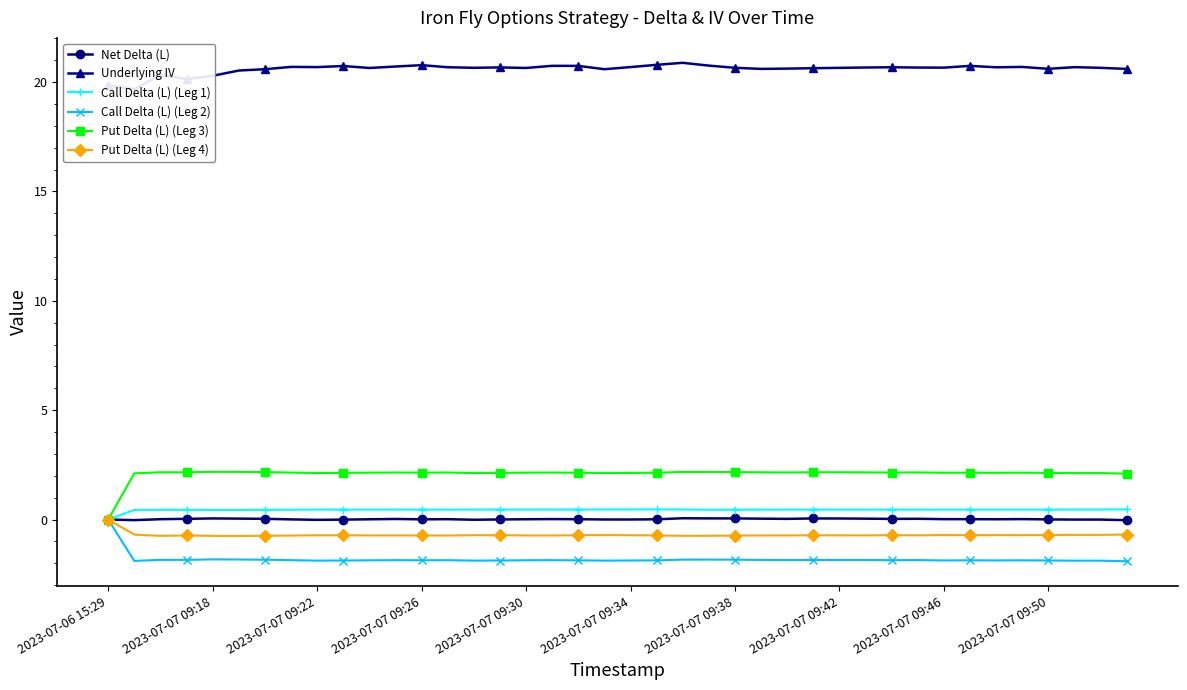

Reading left to right, extract all data points from this chart.

Net Delta (L): 0.0	-0.0	0.0	0.0	0.1	0.0	0.0	0.0	-0.0	-0.0	0.0	0.0	0.0	0.0	-0.0	0.0	0.0	0.0	0.0	0.0	0.0	0.0	0.1	0.1	0.1	0.0	0.0	0.1	0.0	0.0	0.0	0.0	0.0	0.0	0.0	0.0	0.0	-0.0	-0.0	-0.0
Underlying IV: 19.9	19.7	20.3	20.1	20.3	20.5	20.6	20.7	20.7	20.7	20.6	20.7	20.8	20.7	20.7	20.7	20.6	20.7	20.7	20.6	20.7	20.8	20.9	20.8	20.7	20.6	20.6	20.6	20.6	20.7	20.7	20.7	20.7	20.7	20.7	20.7	20.6	20.7	20.7	20.6
Call Delta (L) (Leg 1): 0.0	0.4	0.4	0.4	0.4	0.4	0.4	0.4	0.5	0.5	0.5	0.5	0.5	0.5	0.5	0.5	0.5	0.5	0.5	0.5	0.5	0.5	0.5	0.4	0.4	0.5	0.5	0.5	0.5	0.5	0.5	0.5	0.5	0.5	0.5	0.5	0.5	0.5	0.5	0.5
Call Delta (L) (Leg 2): 0.0	-1.9	-1.8	-1.8	-1.8	-1.8	-1.8	-1.9	-1.9	-1.9	-1.9	-1.9	-1.9	-1.9	-1.9	-1.9	-1.9	-1.9	-1.9	-1.9	-1.9	-1.9	-1.8	-1.8	-1.8	-1.8	-1.9	-1.8	-1.8	-1.8	-1.9	-1.9	-1.9	-1.9	-1.9	-1.9	-1.9	-1.9	-1.9	-1.9
Put Delta (L) (Leg 3): 0.0	2.1	2.2	2.2	2.2	2.2	2.2	2.1	2.1	2.1	2.1	2.2	2.1	2.2	2.1	2.1	2.1	2.1	2.1	2.1	2.1	2.1	2.2	2.2	2.2	2.2	2.2	2.2	2.2	2.2	2.1	2.2	2.1	2.1	2.1	2.1	2.1	2.1	2.1	2.1
Put Delta (L) (Leg 4): 0.0	-0.7	-0.7	-0.7	-0.7	-0.7	-0.7	-0.7	-0.7	-0.7	-0.7	-0.7	-0.7	-0.7	-0.7	-0.7	-0.7	-0.7	-0.7	-0.7	-0.7	-0.7	-0.7	-0.7	-0.7	-0.7	-0.7	-0.7	-0.7	-0.7	-0.7	-0.7	-0.7	-0.7	-0.7	-0.7	-0.7	-0.7	-0.7	-0.7